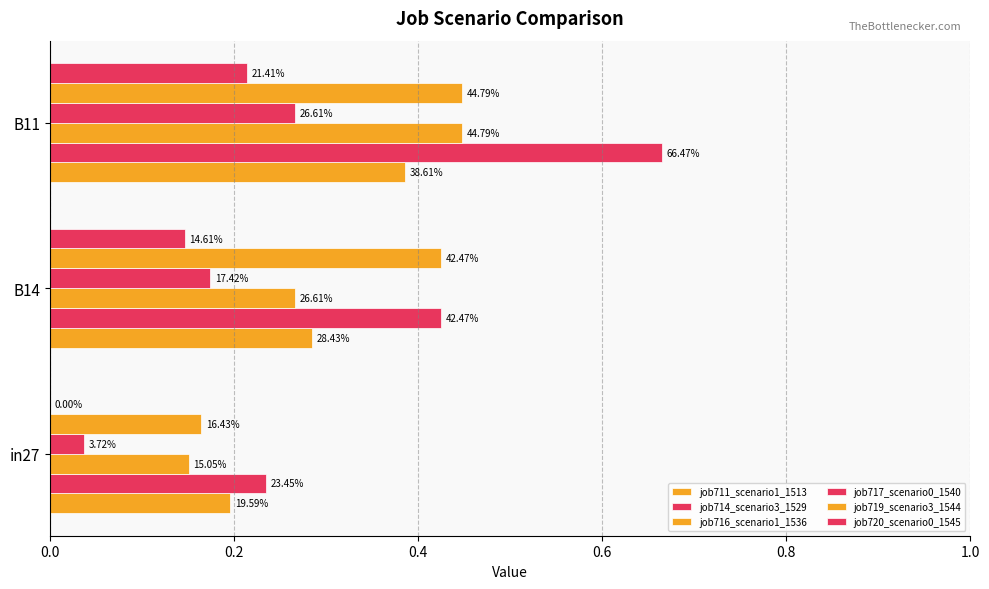

How many series are shown in this chart?

6